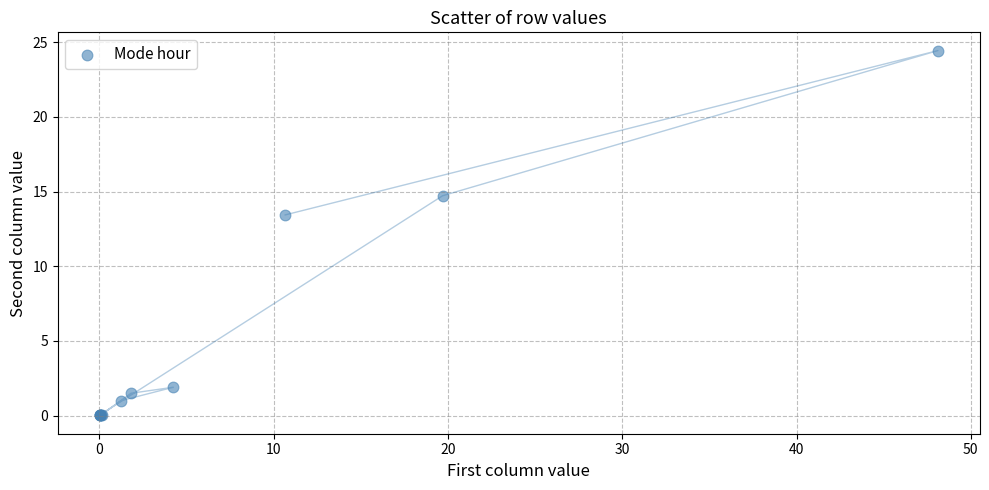

What Y value in the scatter plot is closest to 12?

13.4